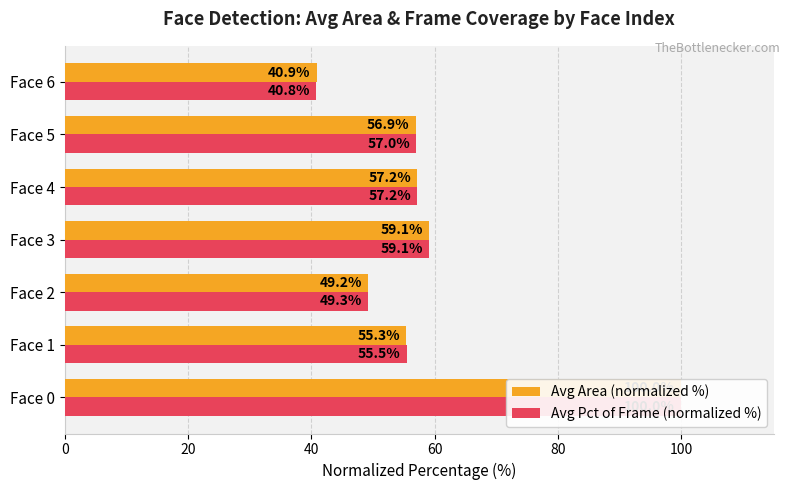

What is the maximum value shown in the chart?

100.0